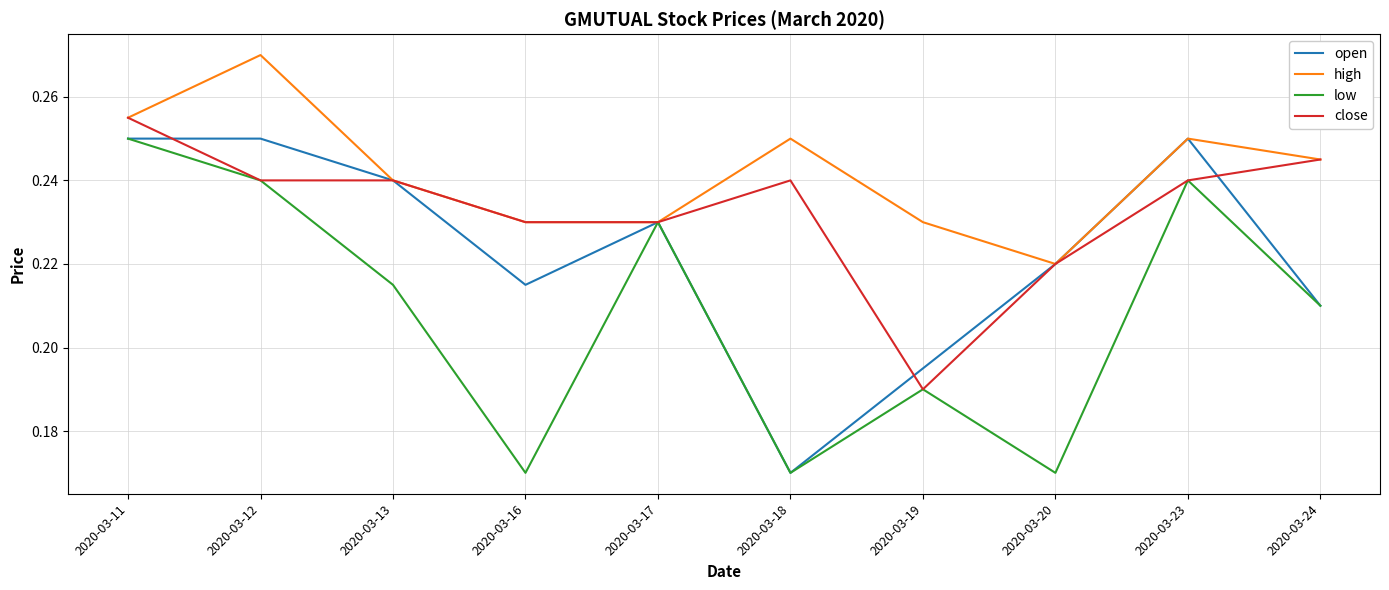

At how many categories does at least one series exceed 0?

10